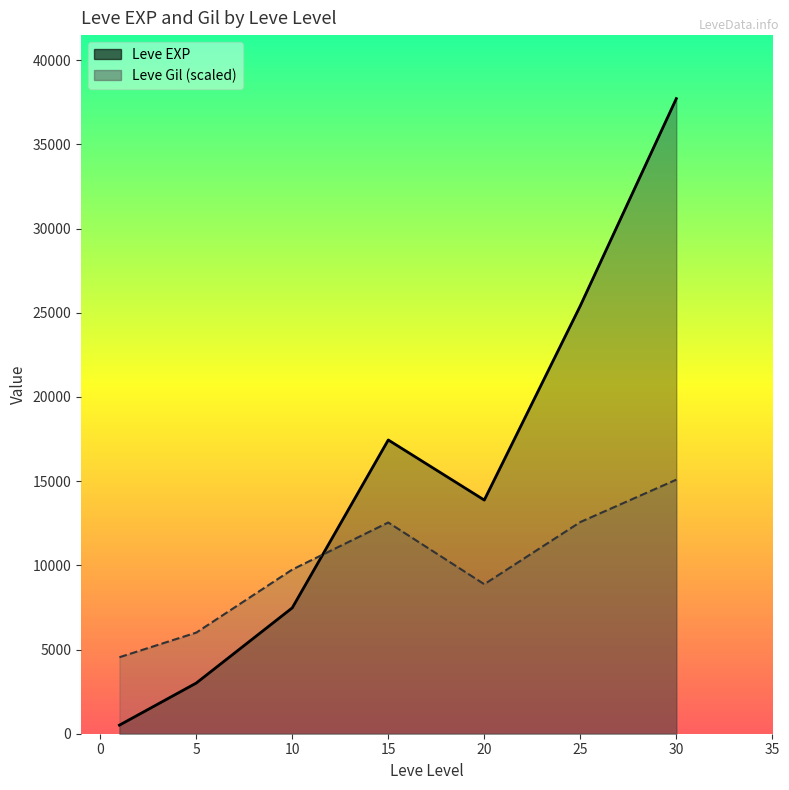

What is the maximum value for Leve Gil?

532